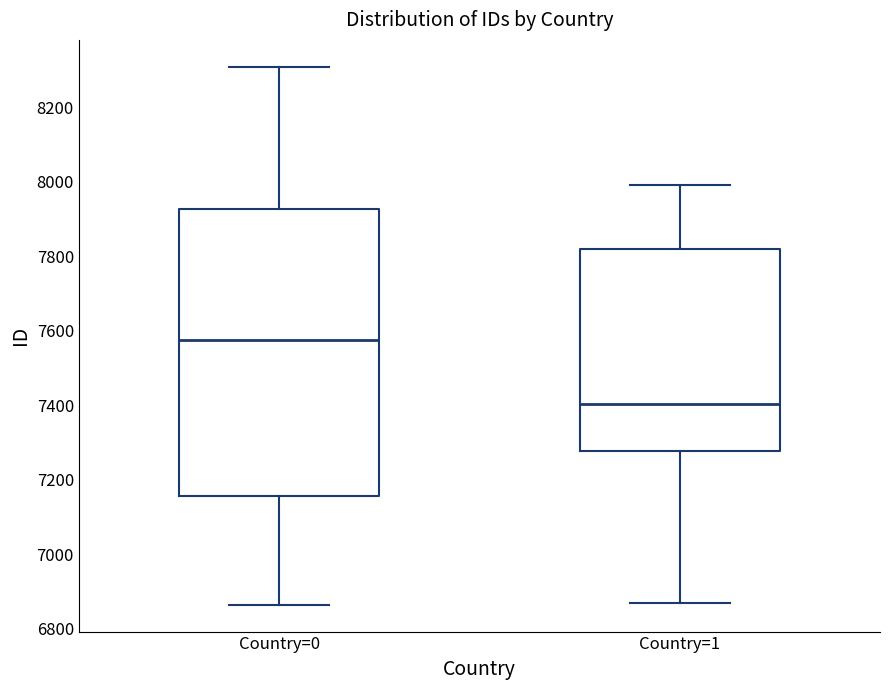

Which box is the tallest, from its lower edge to its upper edge?

Country=0